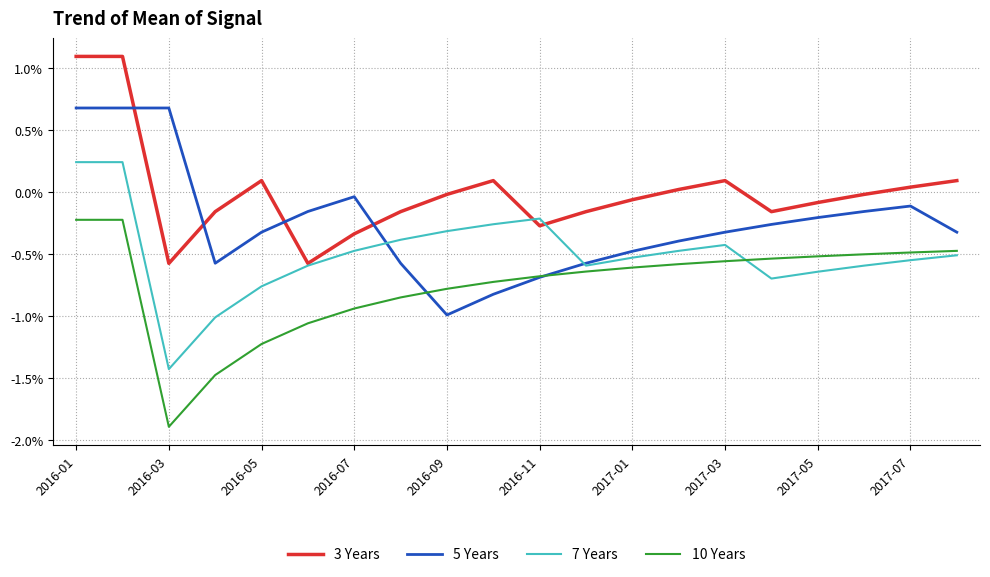

True or false: 3 Years and 10 Years cross at least once.

False